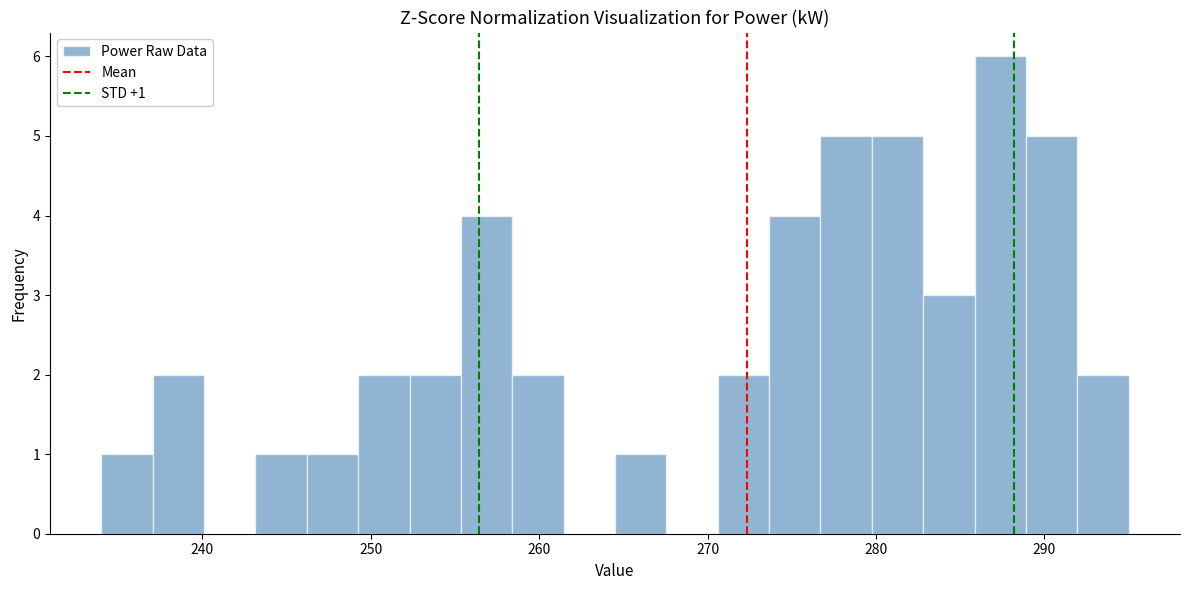

Read against the x-axis, roughly where is the centre of the tallest bar?

287